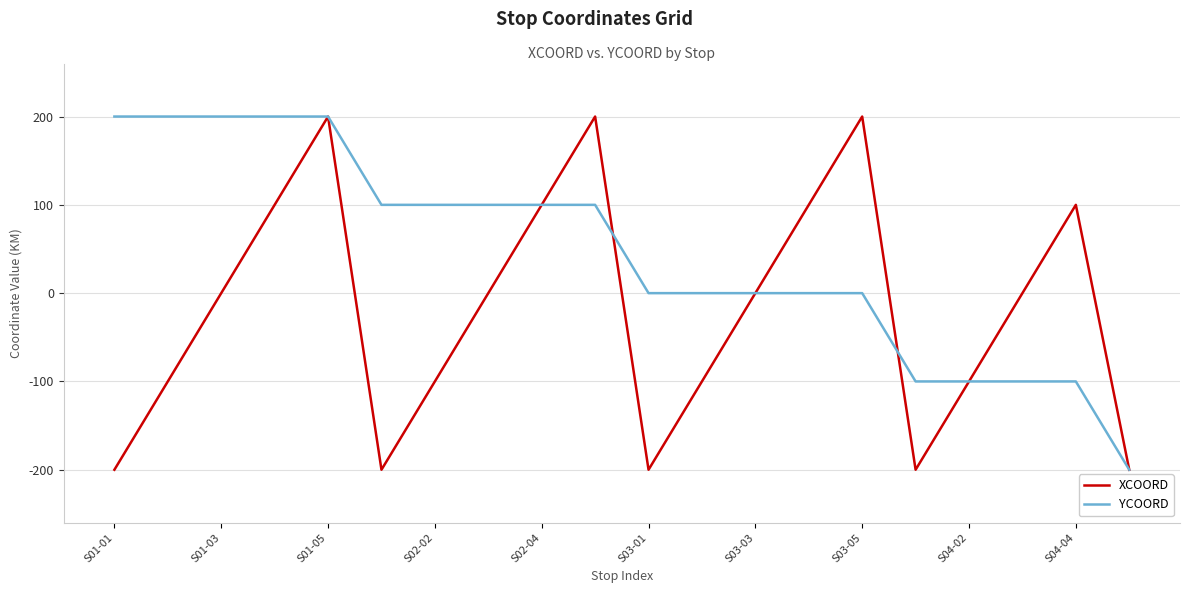

True or false: XCOORD and YCOORD cross at least once.

True